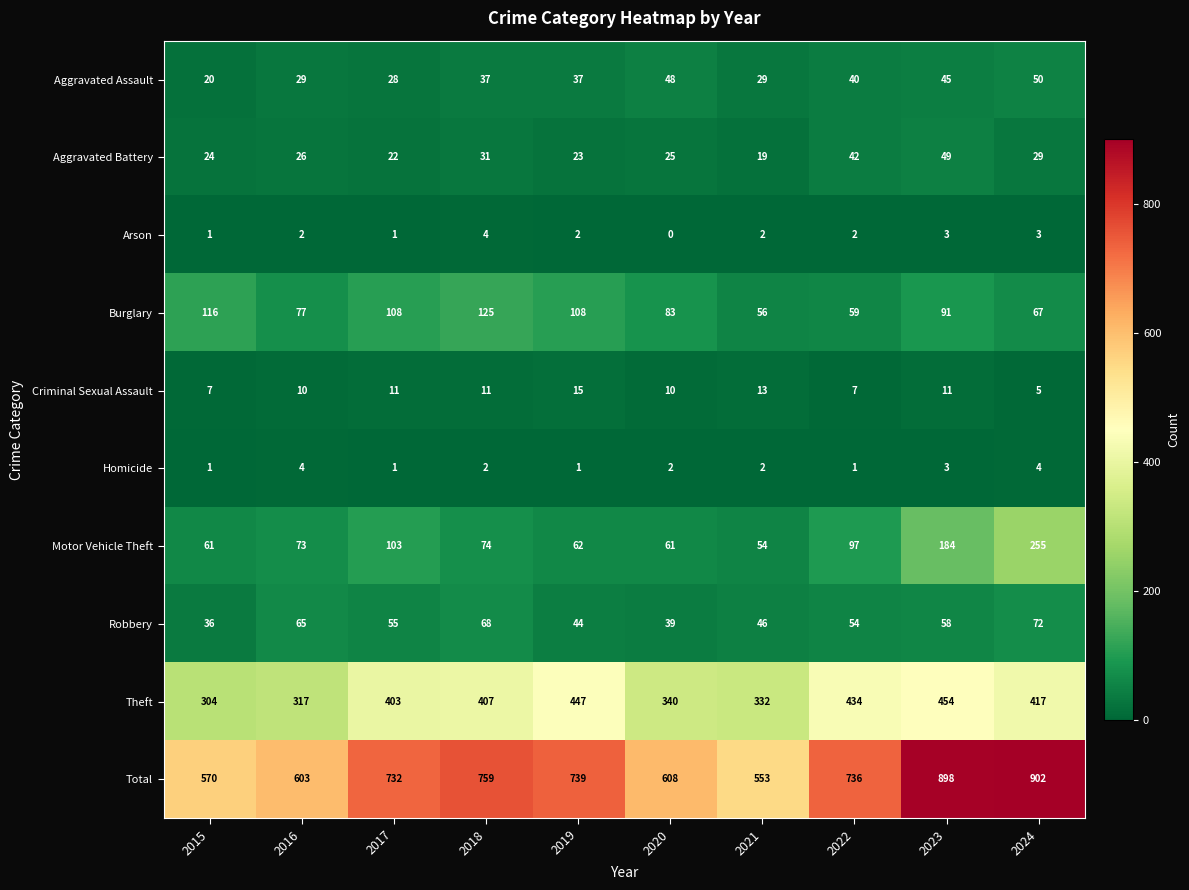

What is the approximate value of Criminal Sexual Assault at 2015, to the nearest 10?

10